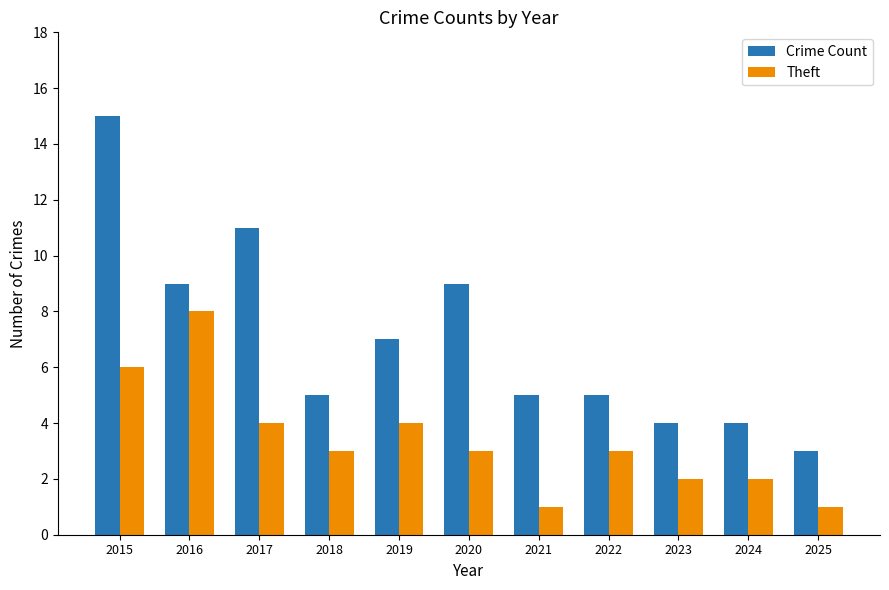

True or false: Crime Count has a value of 5 at 2021.

True